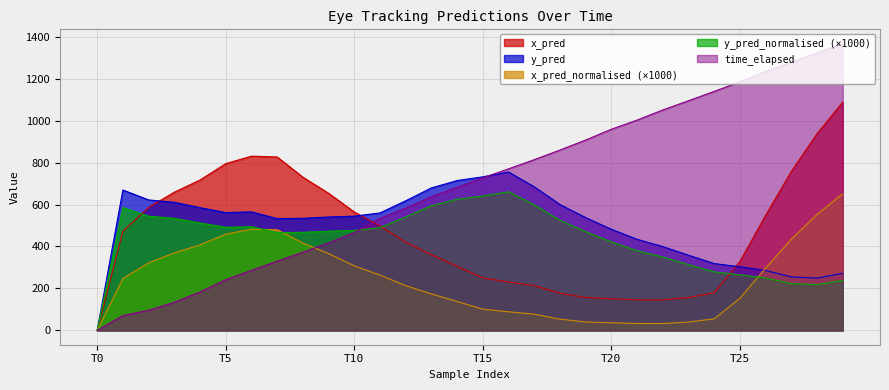

How many interior local peaks does the x_pred_normalised series have?

1